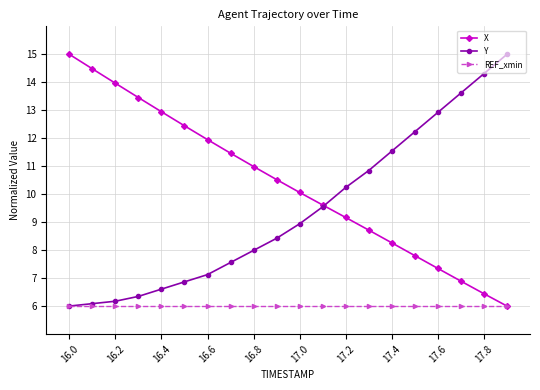

Reading left to right, extract all data points from this chart.

X: 15.0	14.5	14.0	13.5	12.9	12.4	11.9	11.5	11.0	10.5	10.1	9.6	9.2	8.7	8.3	7.8	7.3	6.9	6.4	6.0
Y: 6.0	6.1	6.2	6.3	6.6	6.9	7.1	7.6	8.0	8.4	8.9	9.5	10.2	10.8	11.5	12.2	12.9	13.6	14.3	15.0
REF_xmin: 6.0	6.0	6.0	6.0	6.0	6.0	6.0	6.0	6.0	6.0	6.0	6.0	6.0	6.0	6.0	6.0	6.0	6.0	6.0	6.0